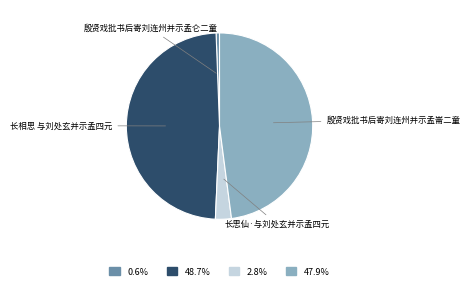

Approximately how many times larger is the value at 殷贤戏批书后寄刘连州并示孟崙二童 compared to 殷贤戏批书后寄刘连州并示孟仑二童?

80.9